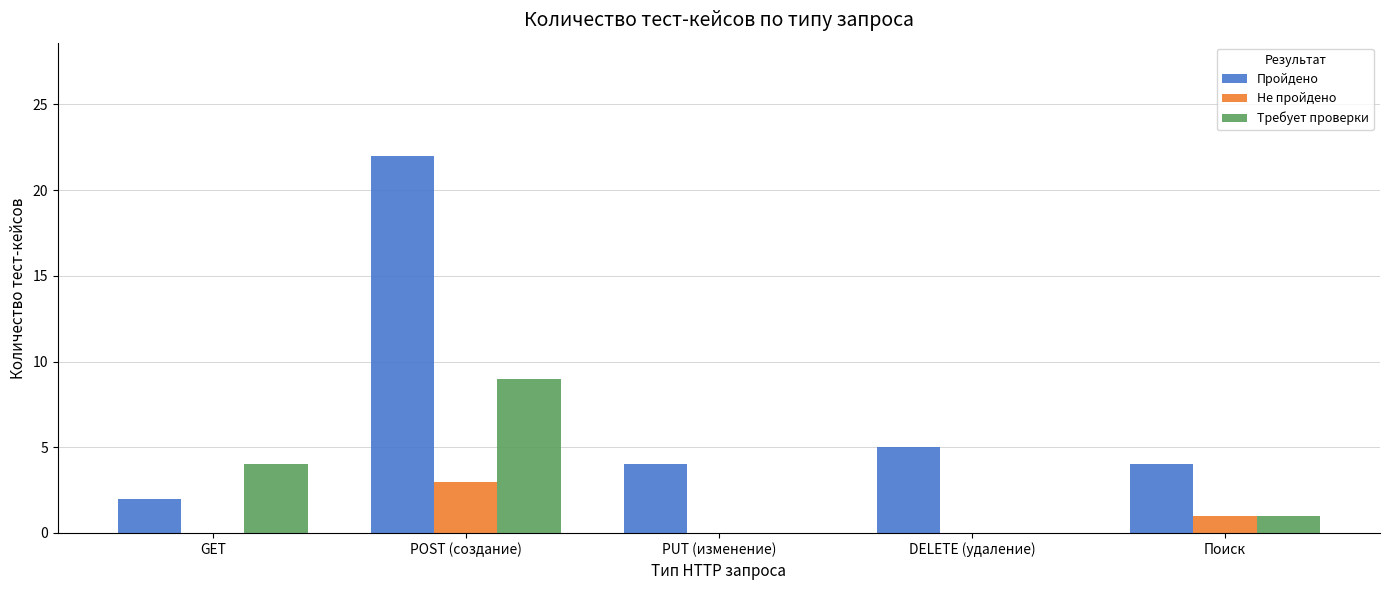

Does the chart contain stacked bars?

No